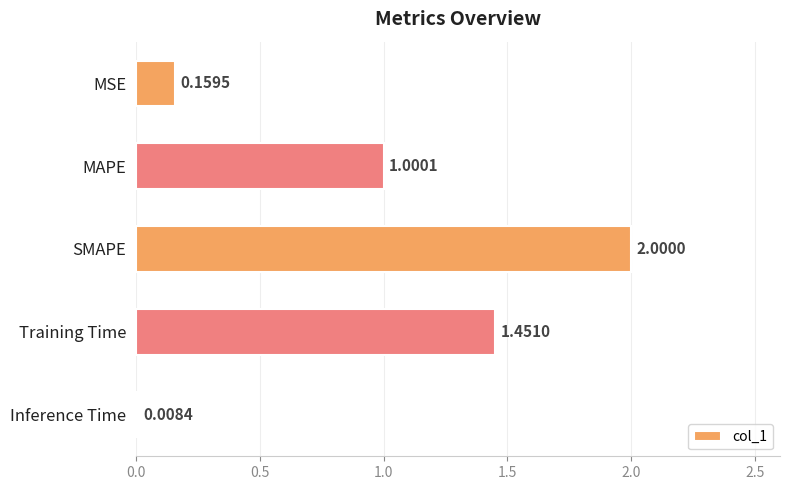

What is the label of the 3rd bar from the top?

SMAPE